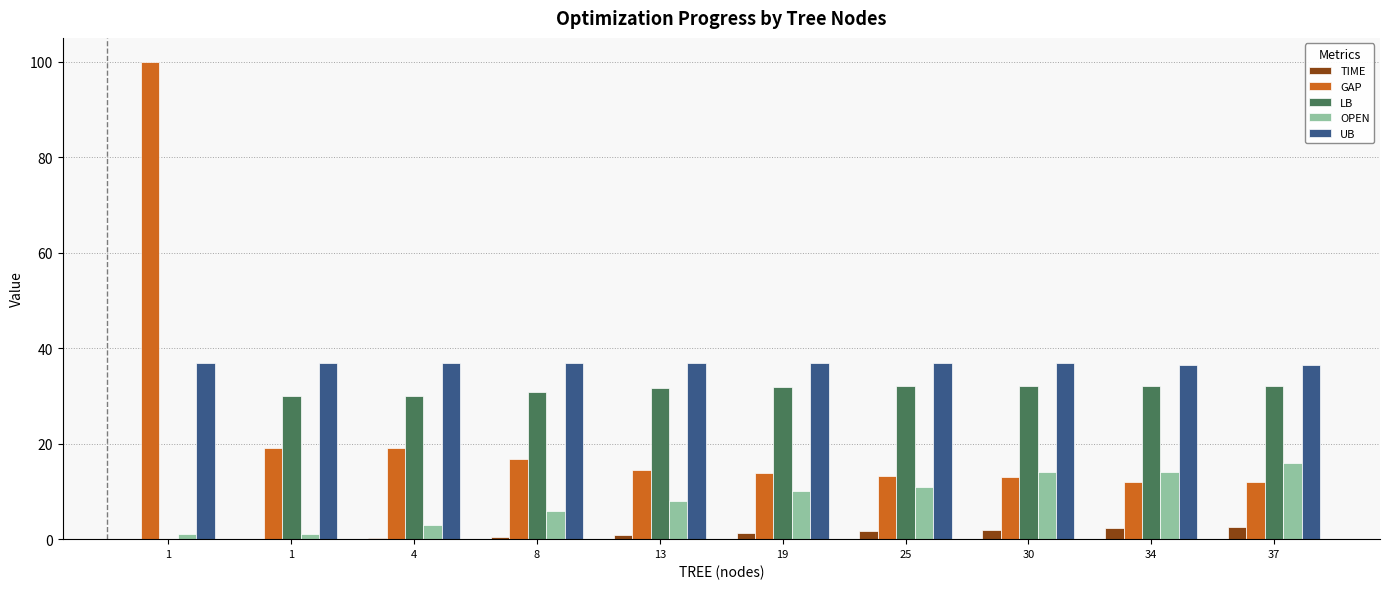

How many distinct data groups are displayed?

5